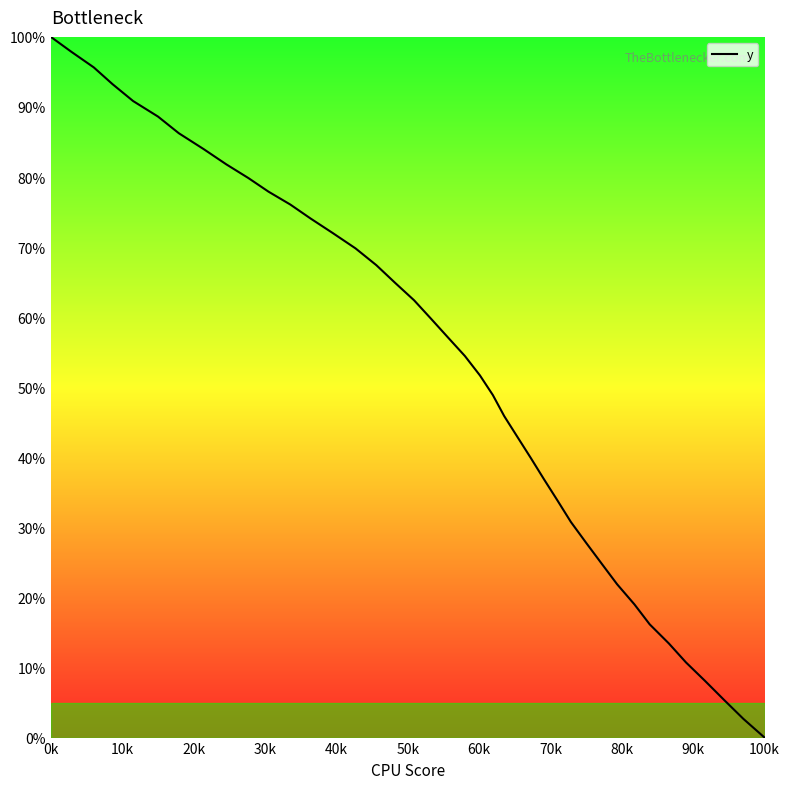

What is the greatest value displayed?

100.0